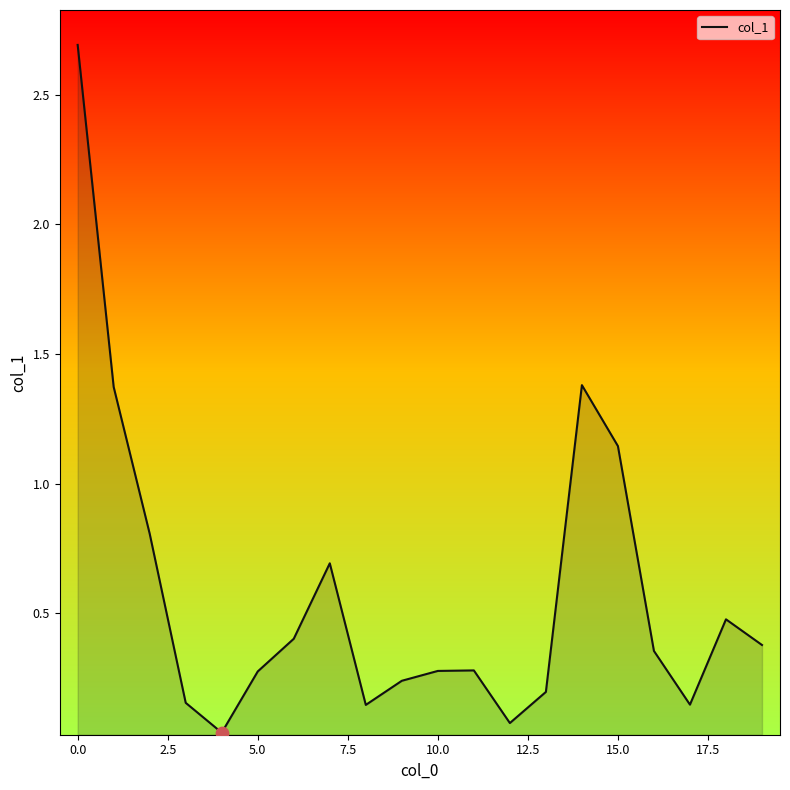

What is the greatest value displayed?

2.7